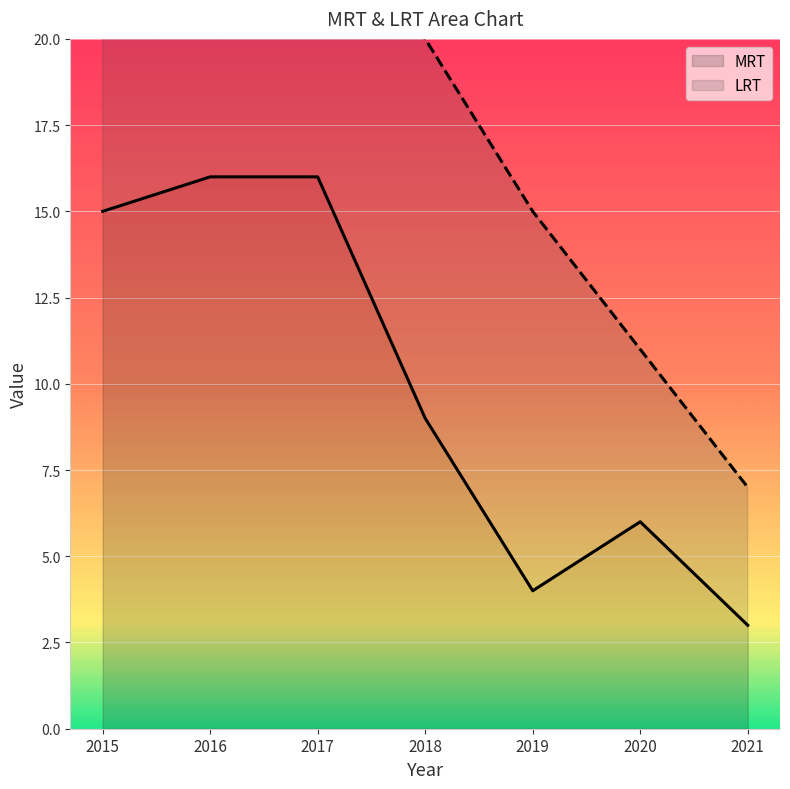

At which category does the chart reach its minimum across all series?

2021